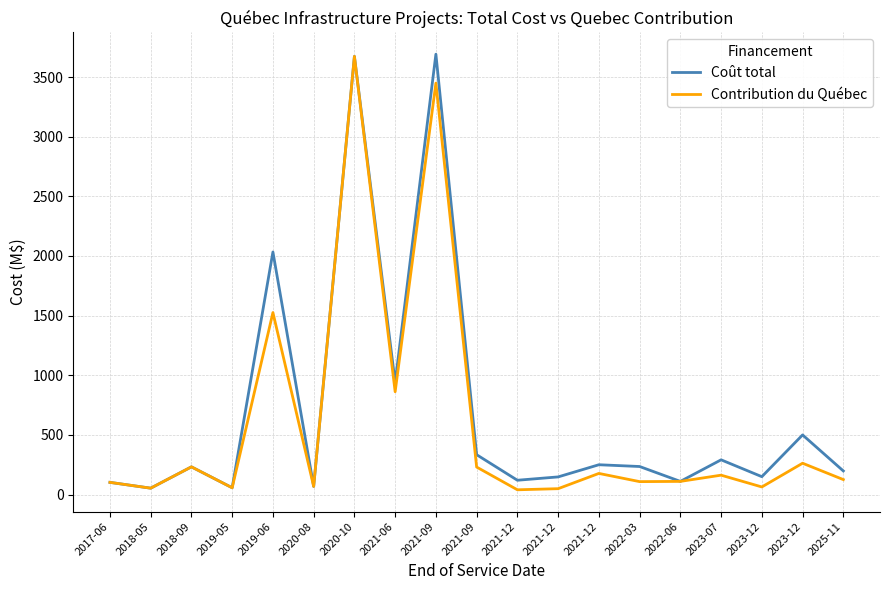

Which series has the largest total across all categories?

Coût total